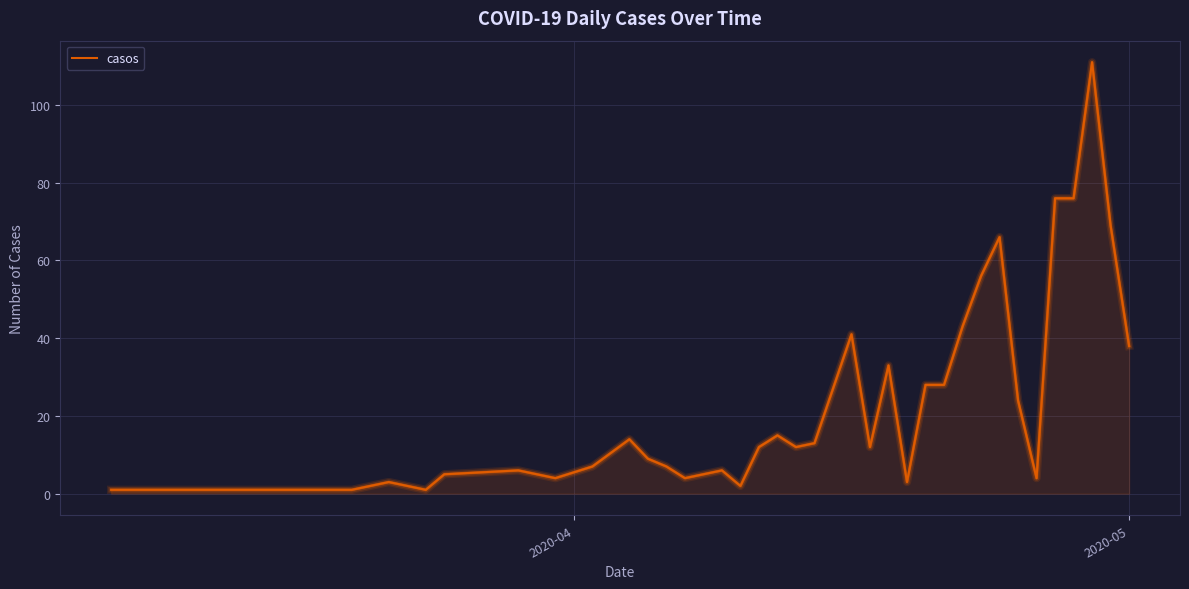

What is the greatest value displayed?

111